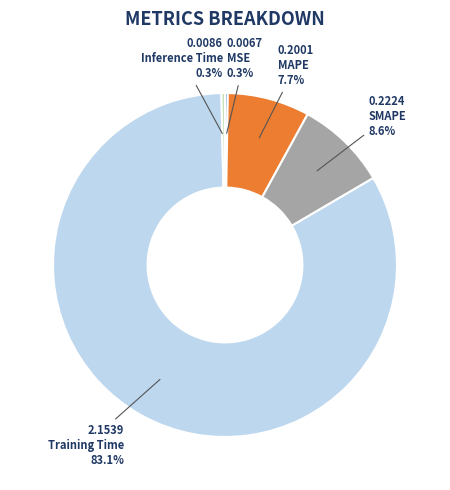

Is it true that MAPE is 22% of the pie?

False